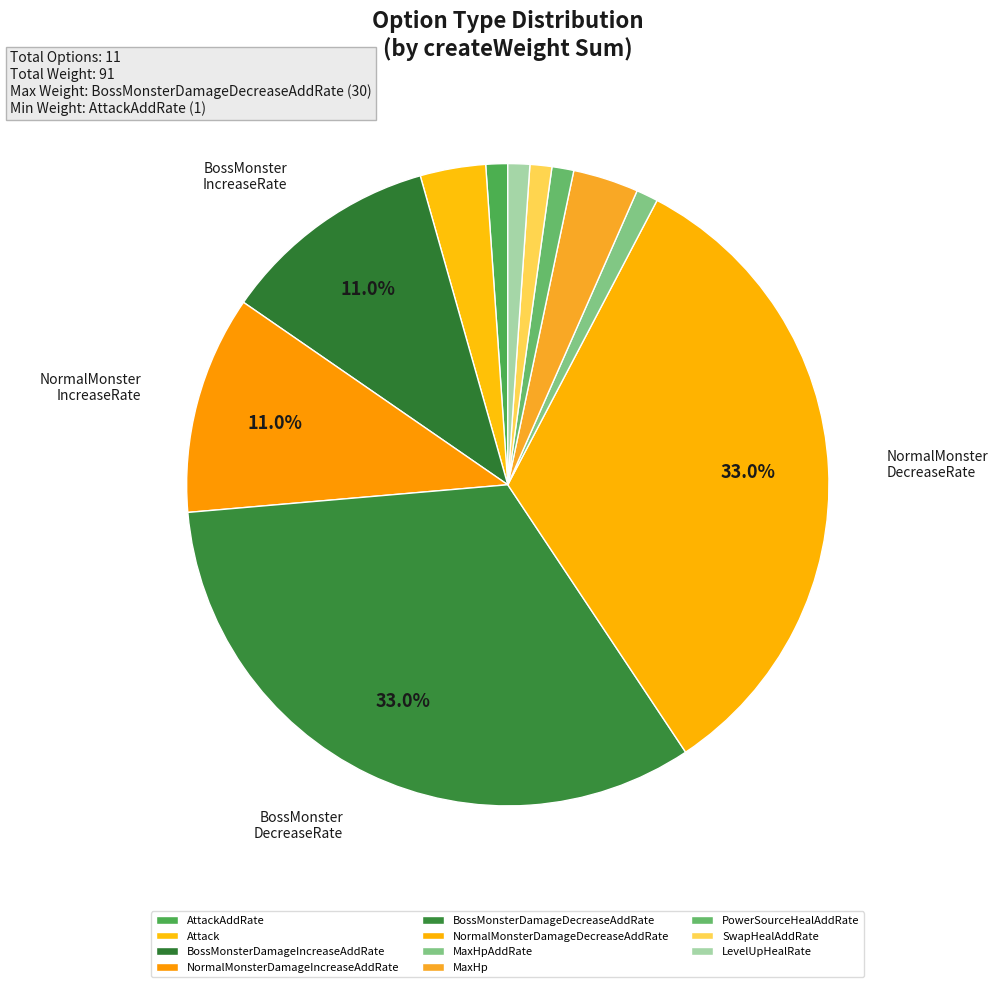

Do AttackAddRate and BossMonsterDamageDecreaseAddRate together represent more than half of the pie?

No